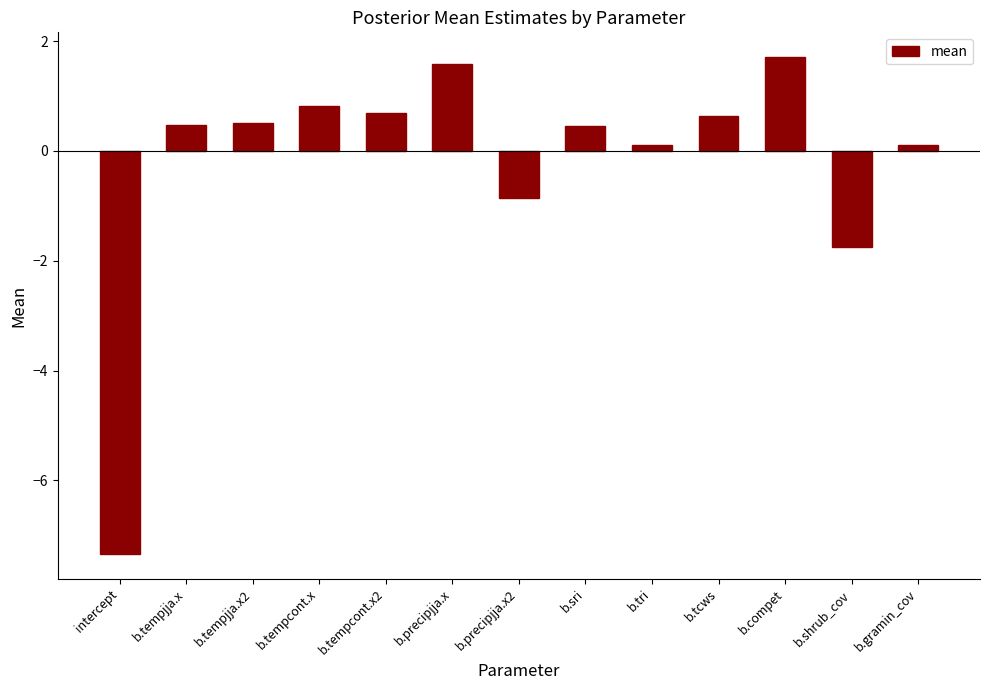

Reading left to right, list all the values displayed in this chart.

intercept=-7.3	b.tempjja.x=0.5	b.tempjja.x2=0.5	b.tempcont.x=0.8	b.tempcont.x2=0.7	b.precipjja.x=1.6	b.precipjja.x2=-0.9	b.sri=0.5	b.tri=0.1	b.tcws=0.6	b.compet=1.7	b.shrub_cov=-1.8	b.gramin_cov=0.1